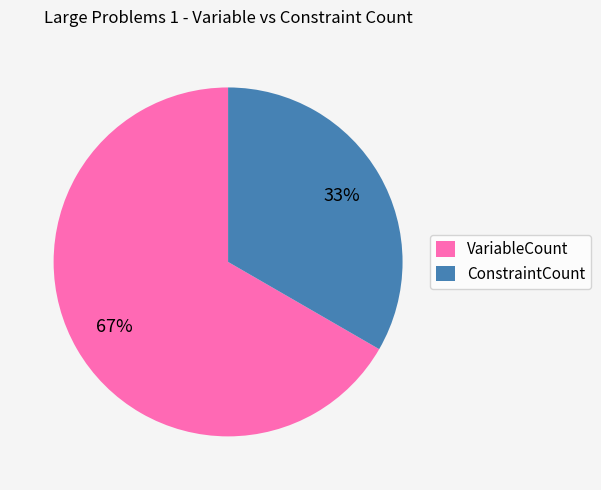

Does ConstraintCount account for over 50% of the chart?

No